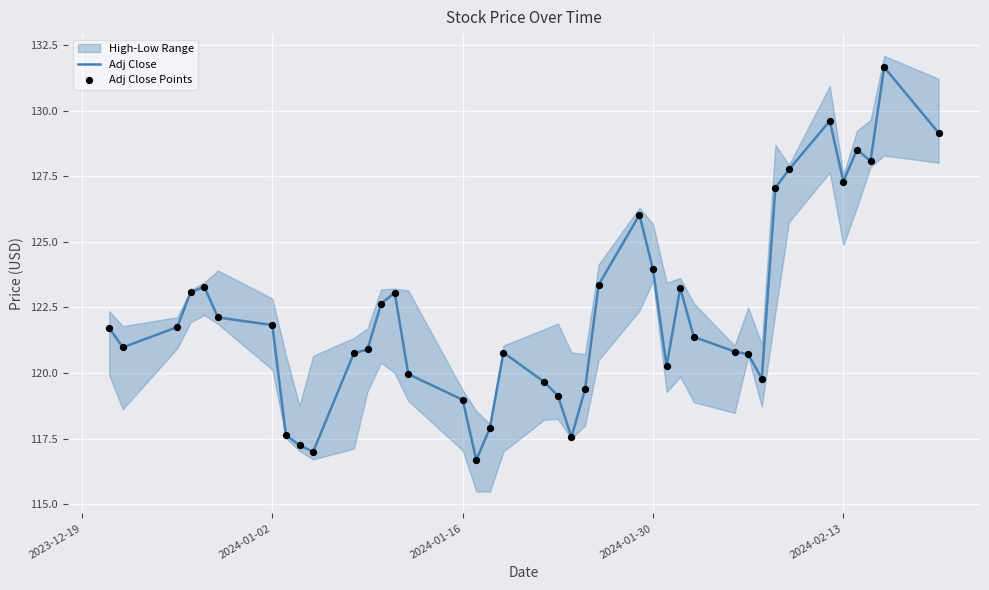

At how many categories does at least one series exceed 129?

3